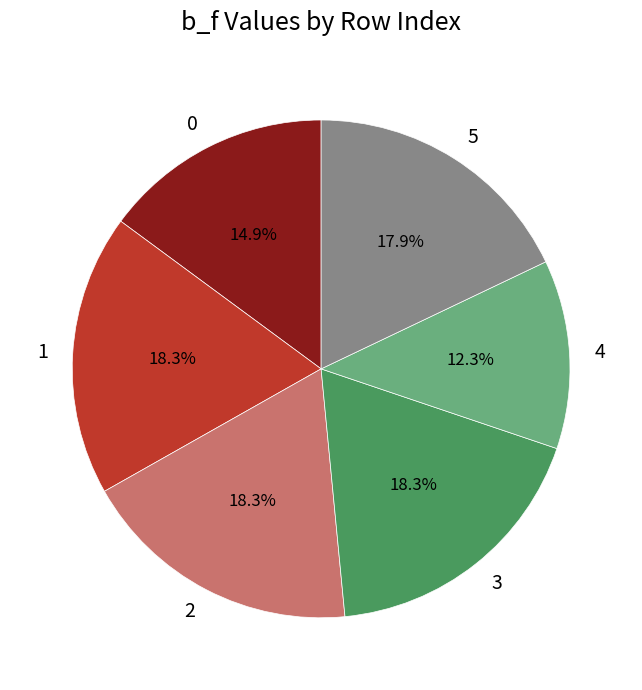

True or false: 3 accounts for 26% of the total.

False